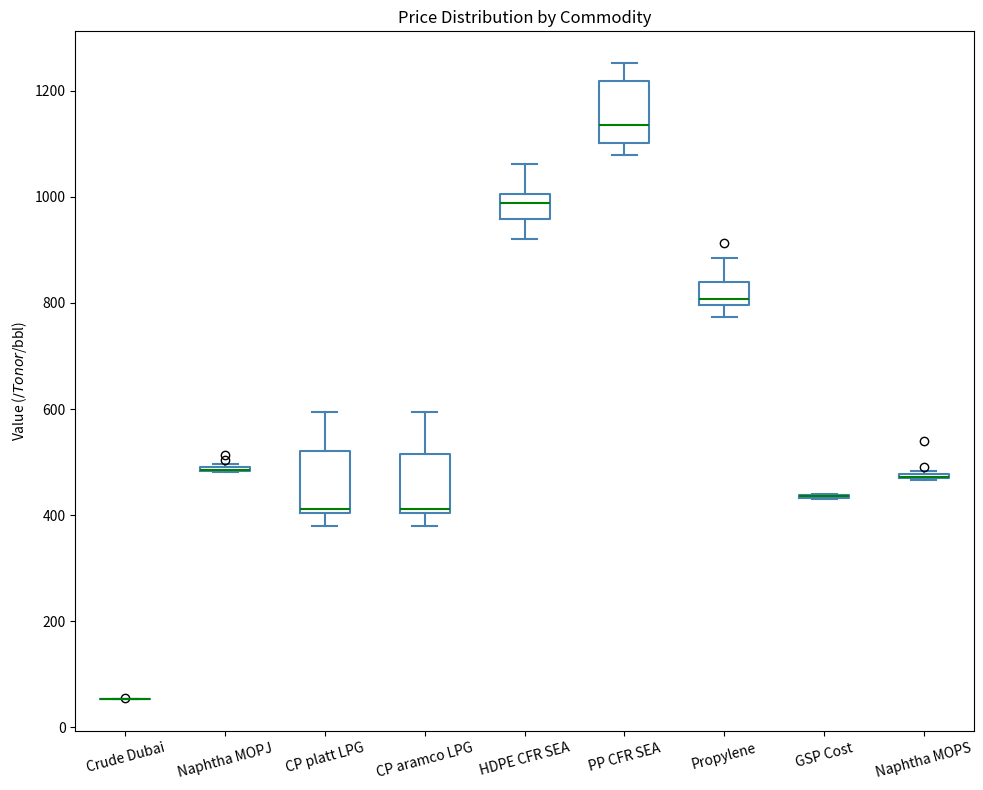

Reading left to right, transcribe this box plot: for each box, give where its median line is, the range the box spans, and where its two whiskers end, as read against the y-axis. The values are not printed on the chart, so give them approximately, as read against the axis.

Crude Dubai: box collapsed to a line at 60, whiskers 60 to 60
Naphtha MOPJ: box collapsed to a line at 480, whiskers 480 to 500
CP platt LPG: median 420, box 400 to 520, whiskers 380 to 600
CP aramco LPG: median 420, box 400 to 520, whiskers 380 to 600
HDPE CFR SEA: median 980, box 960 to 1000, whiskers 920 to 1060
PP CFR SEA: median 1140, box 1100 to 1220, whiskers 1080 to 1260
Propylene: median 800 (just above the box's lower edge), box 800 to 840, whiskers 780 to 880
GSP Cost: box collapsed to a line at 440, whiskers 440 to 440
Naphtha MOPS: box collapsed to a line at 480, whiskers 460 to 480